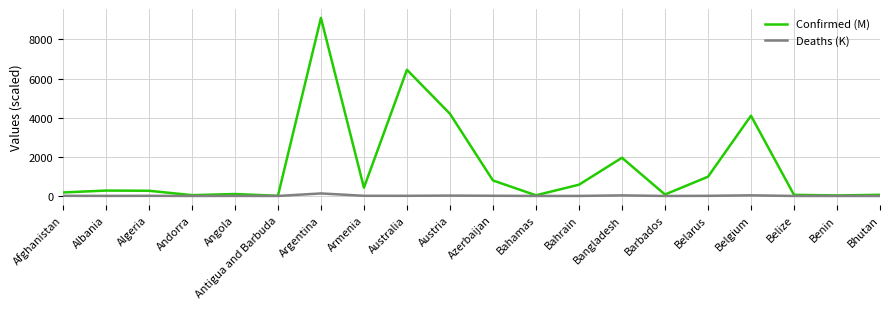

What is the difference between the maximum and second lowest values in the Confirmed (M) series?

9074.4